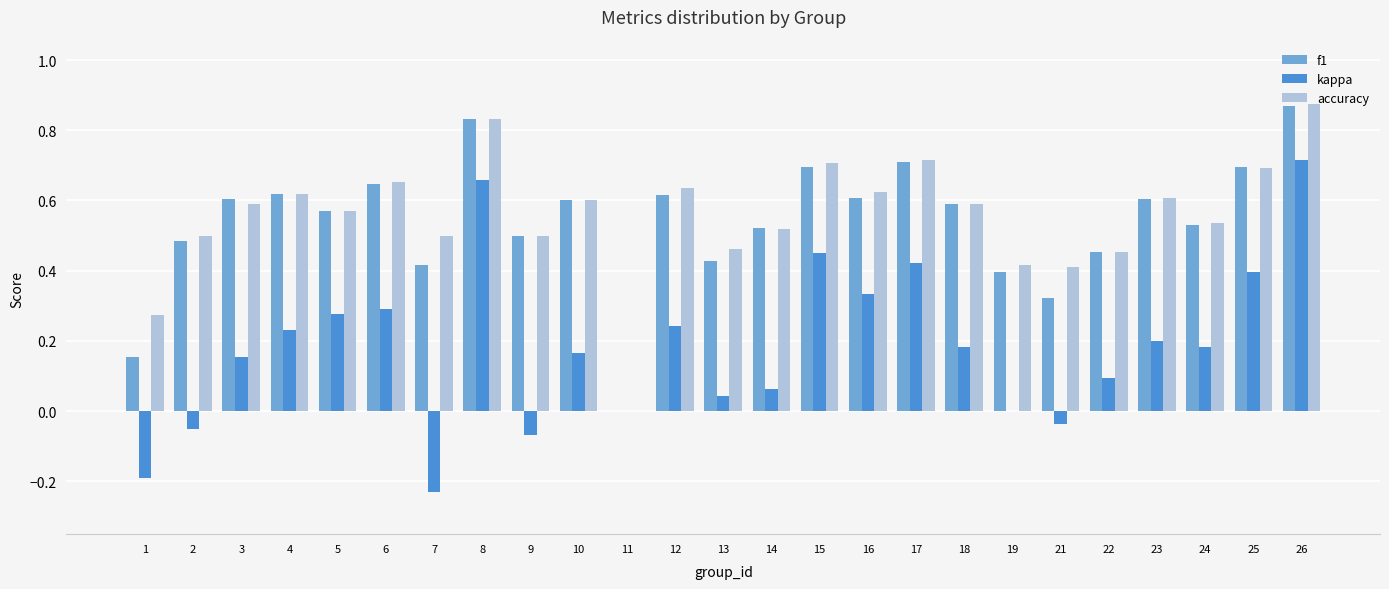

How many values in f1 are above zero?

24